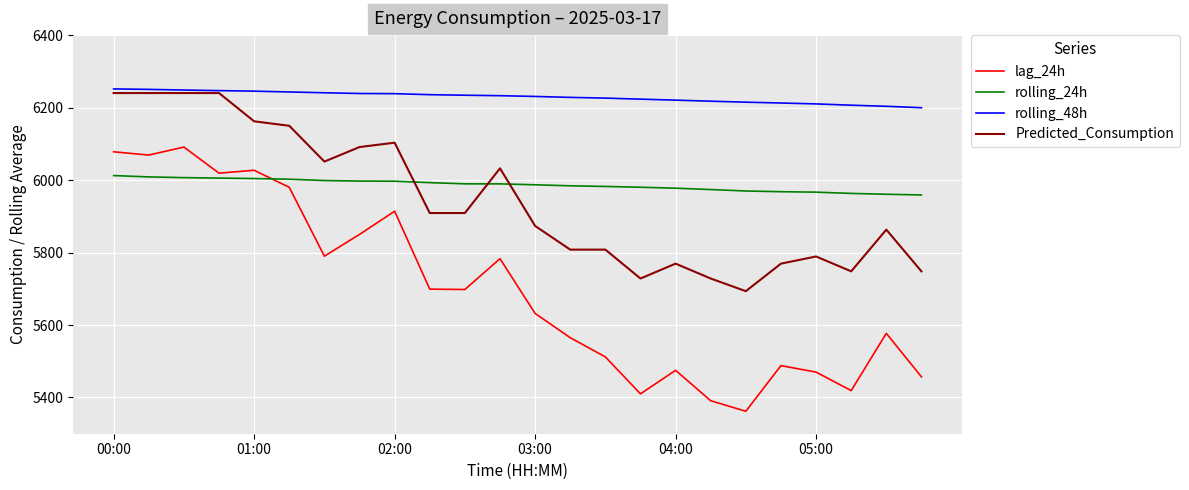

True or false: Predicted_Consumption and lag_24h intersect in this chart.

False